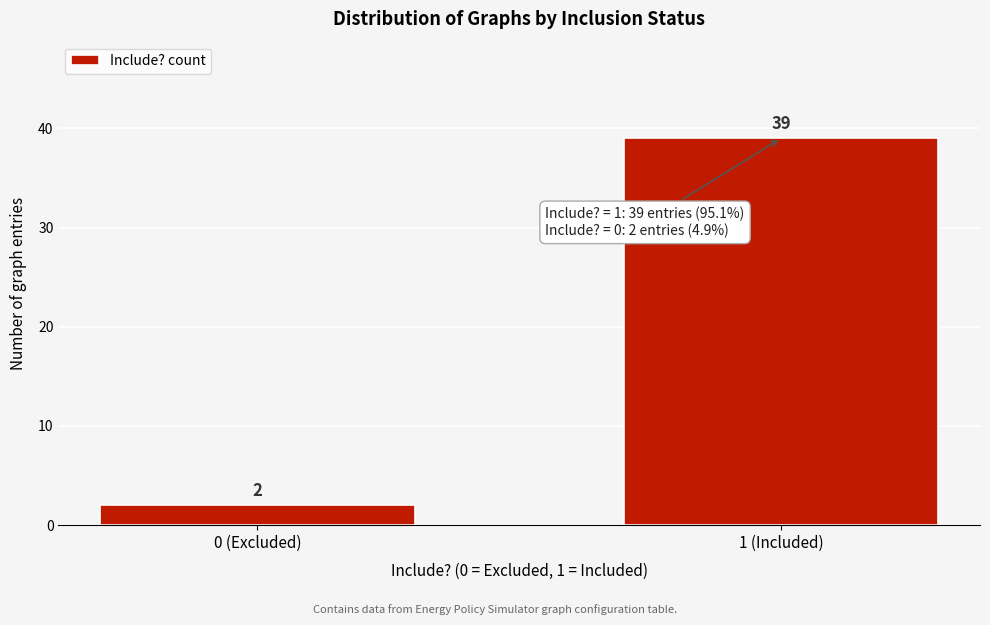

Reading right to left, list all the values displayed in this chart.

1 (Included)=39	0 (Excluded)=2